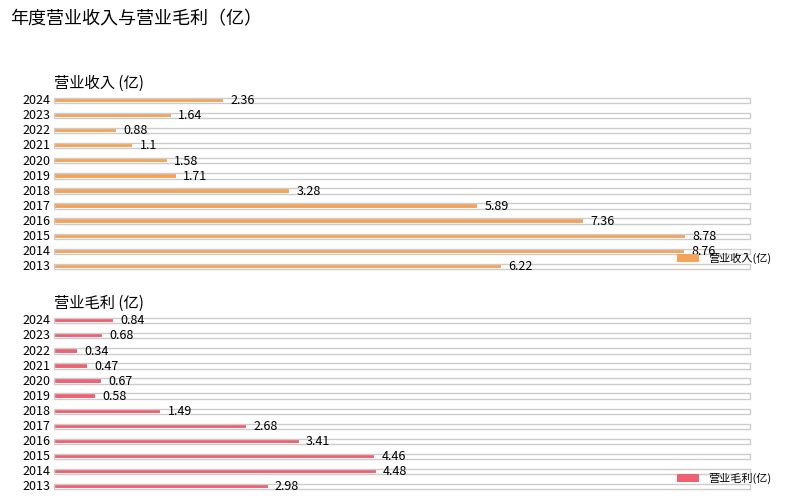

True or false: 营业毛利(亿) has a value of 0.2 at 2022.

False